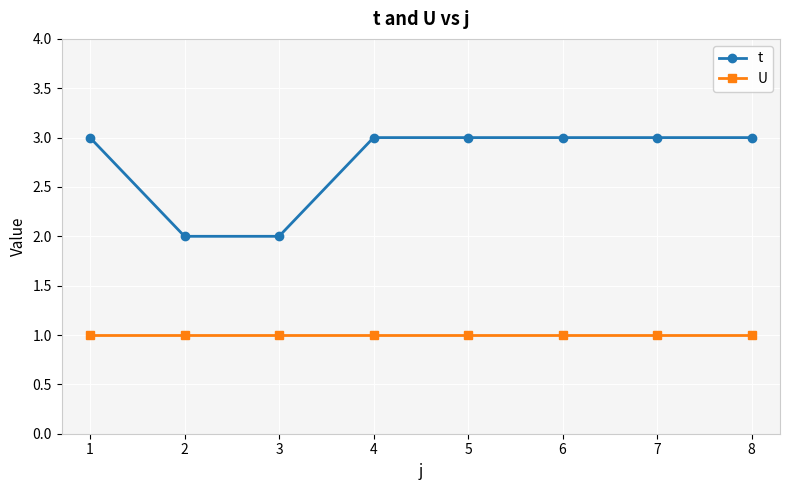

The U series shows 0 at 3. True or false?

False